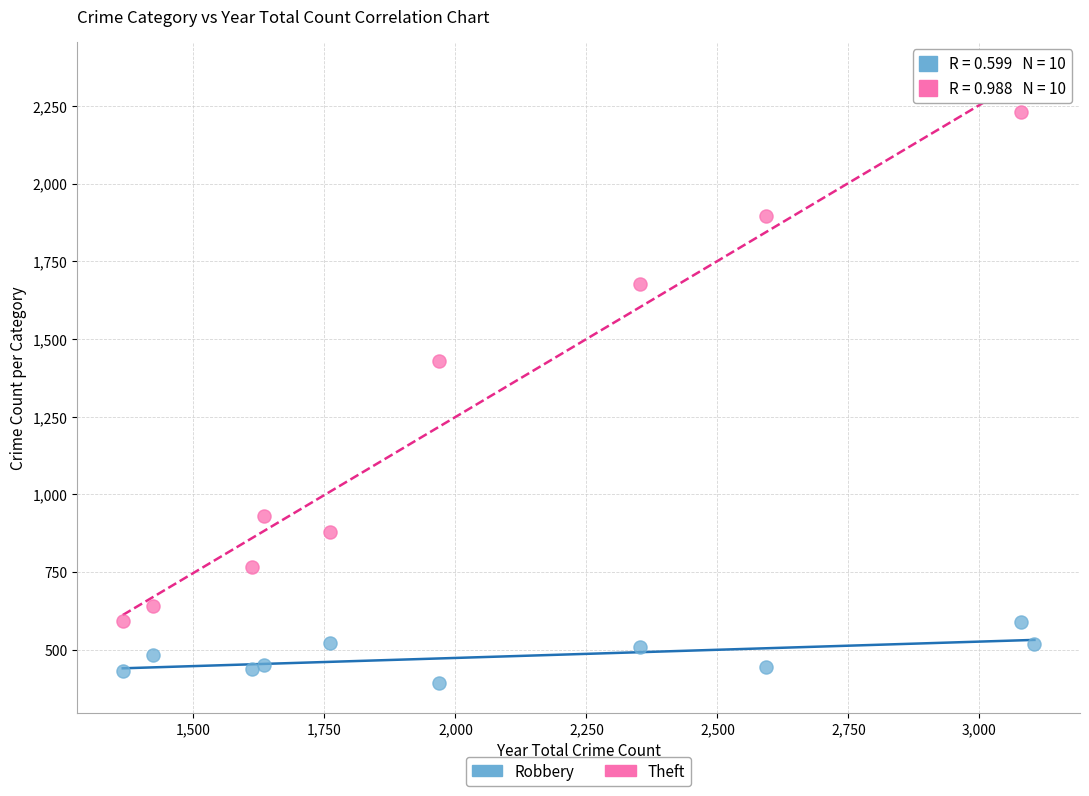

Which series reaches the minimum Y coordinate?

Robbery